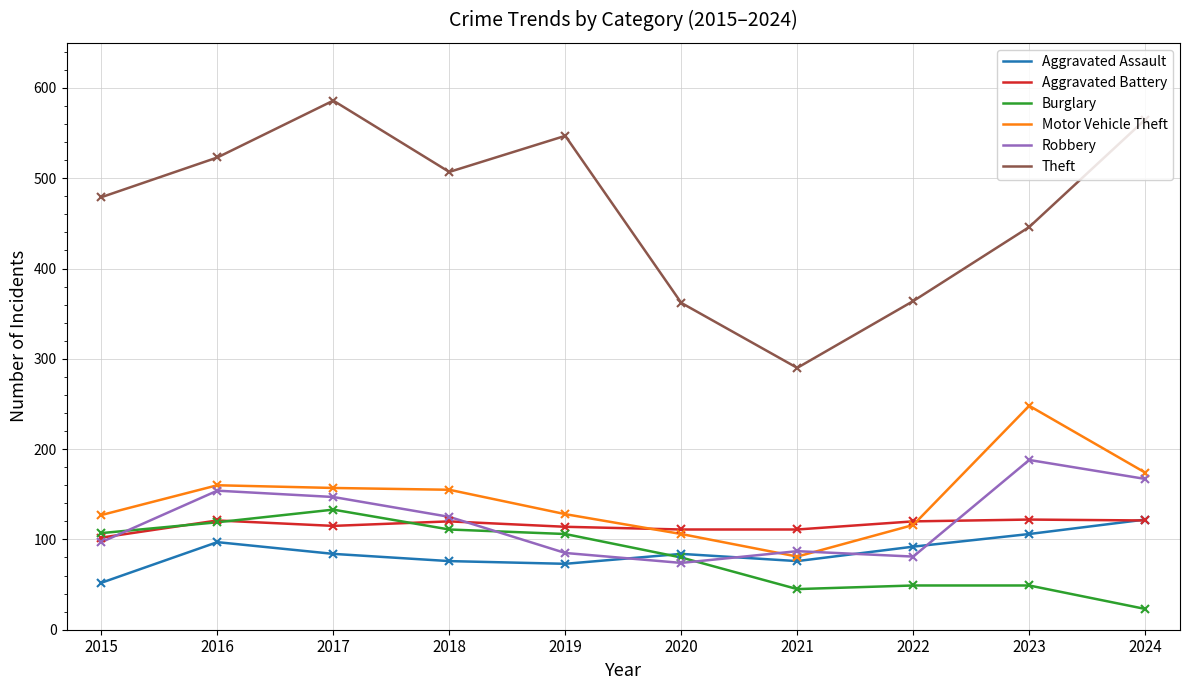

Between 2015 and 2023, which series saw the biggest shift?

Motor Vehicle Theft